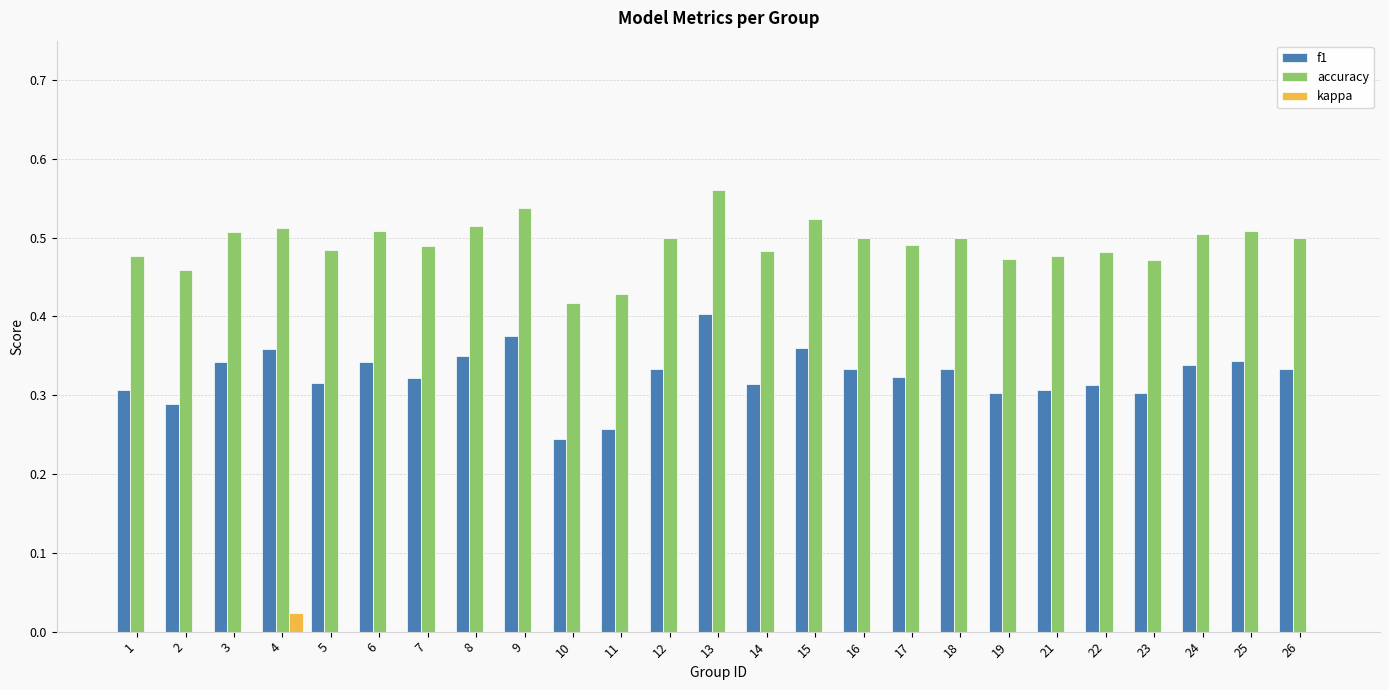

Is it true that f1 equals 0.5 at 7?

False